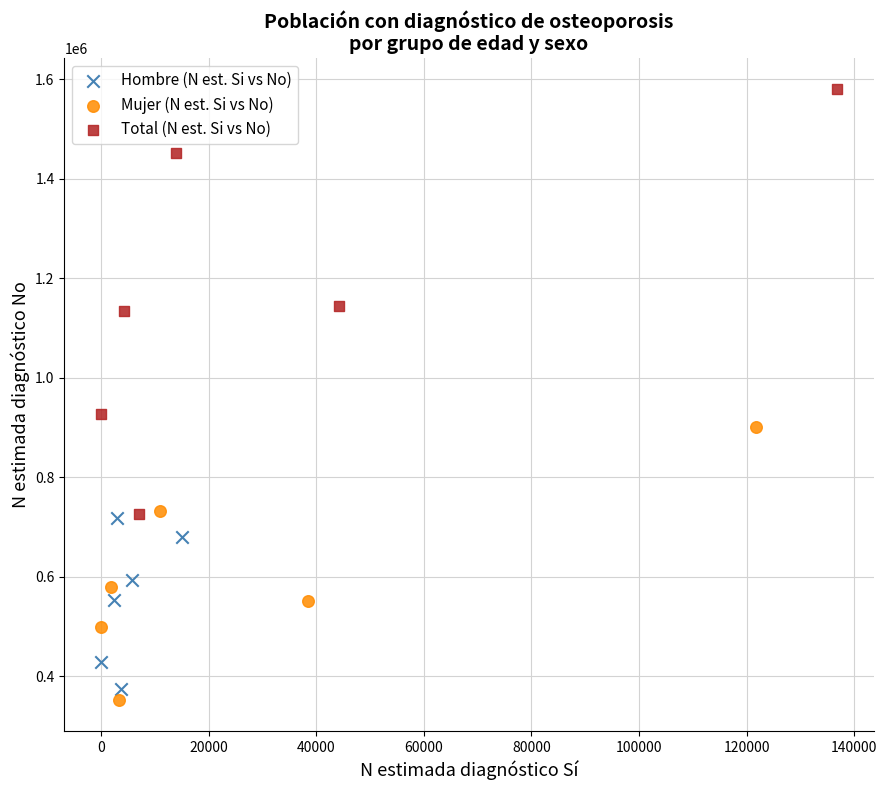

Which series contains the highest Y value?

Total (N est. Si vs No)